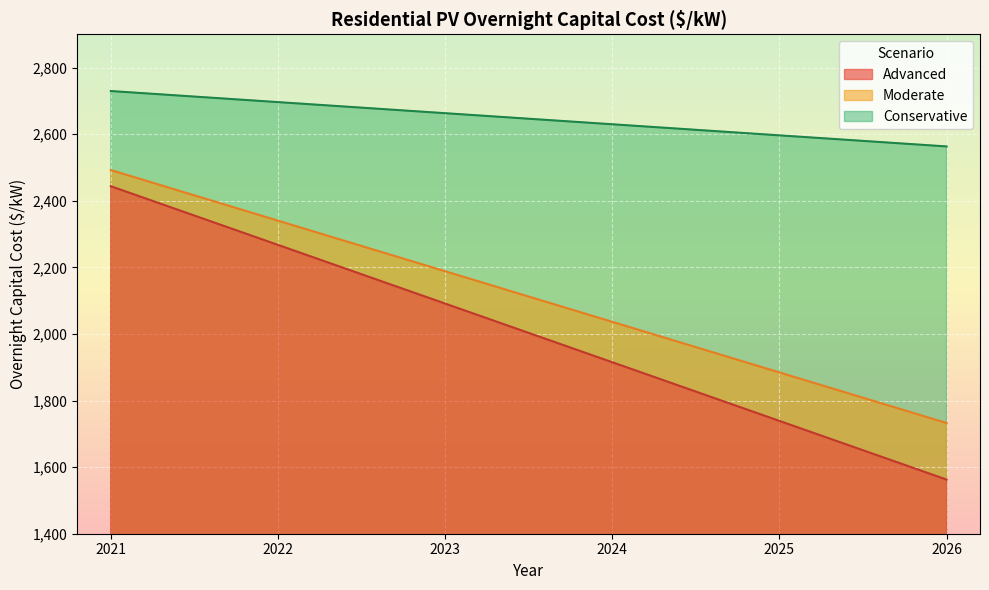

Is the value of Conservative at 2022 greater than the value of Moderate at 2021?

Yes